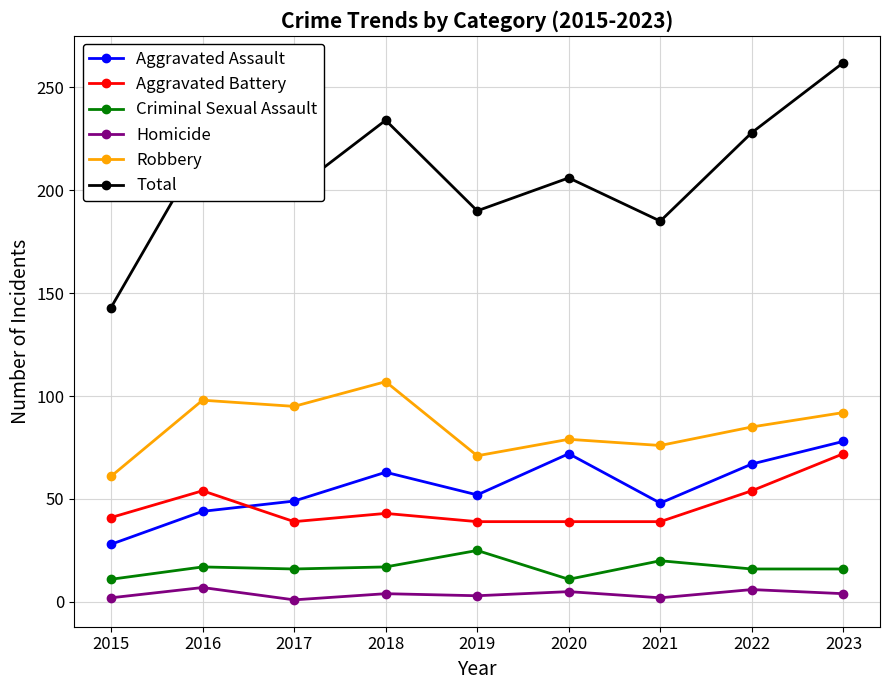

True or false: Robbery has a value of 76 at 2021.

True